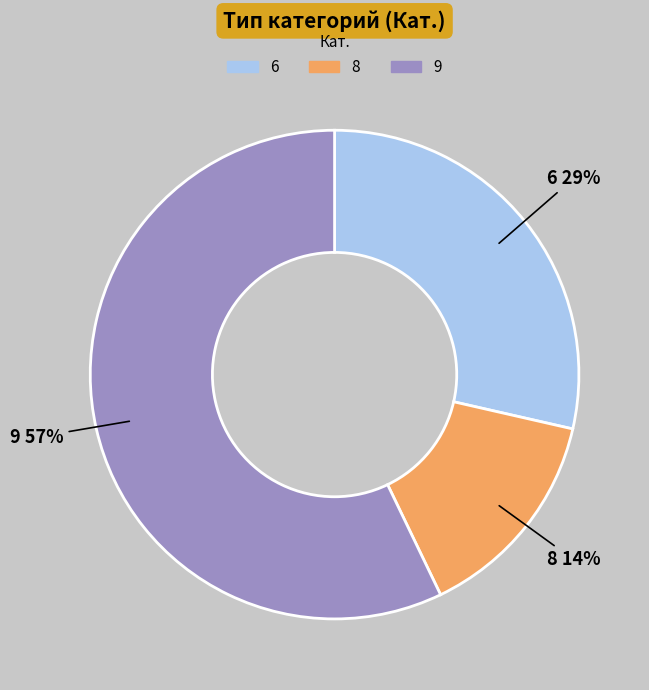

Which slice represents more than half of the pie?

9